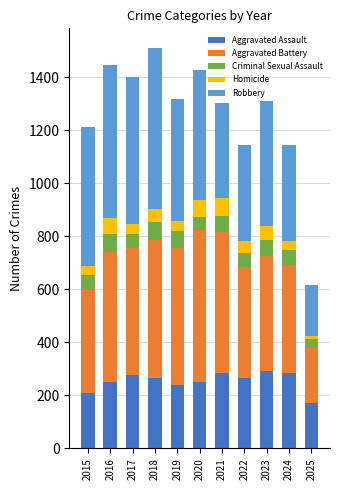

What is the total value across all series at 2023?

1313